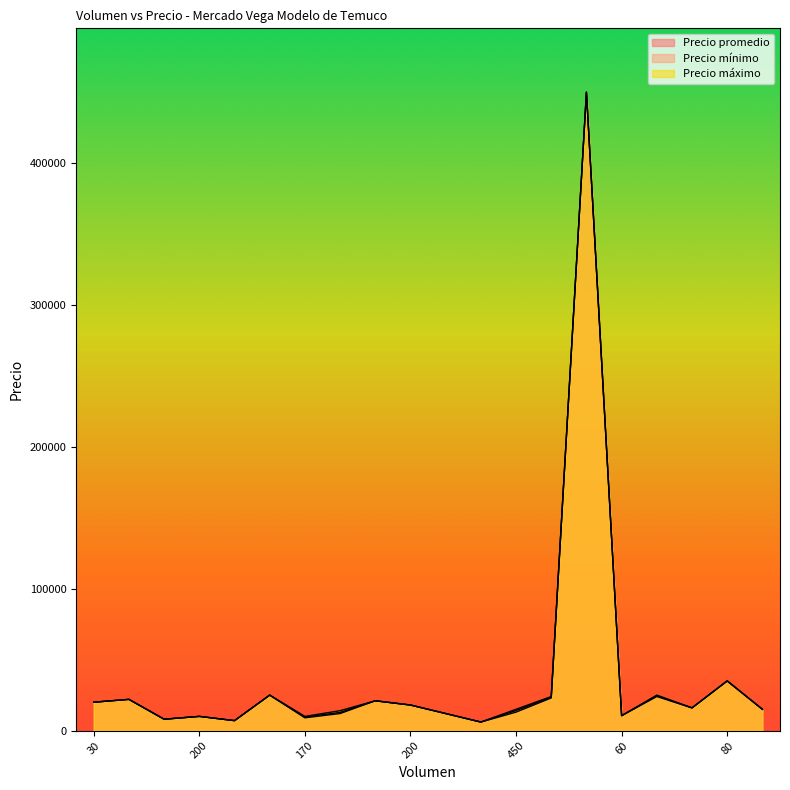

How many interior local valleys does the Precio mínimo series have?

6